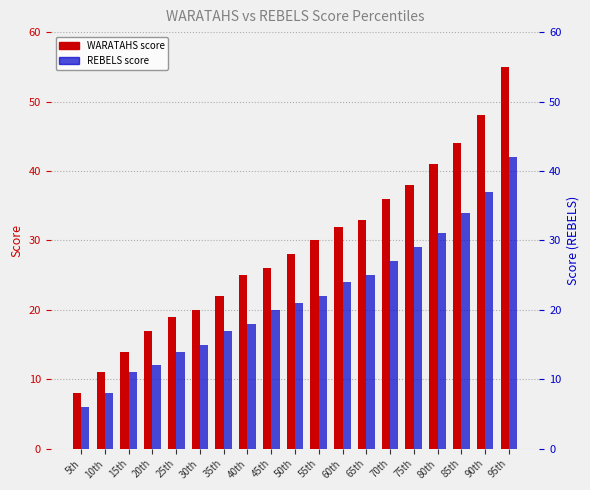

Does the chart contain stacked bars?

No